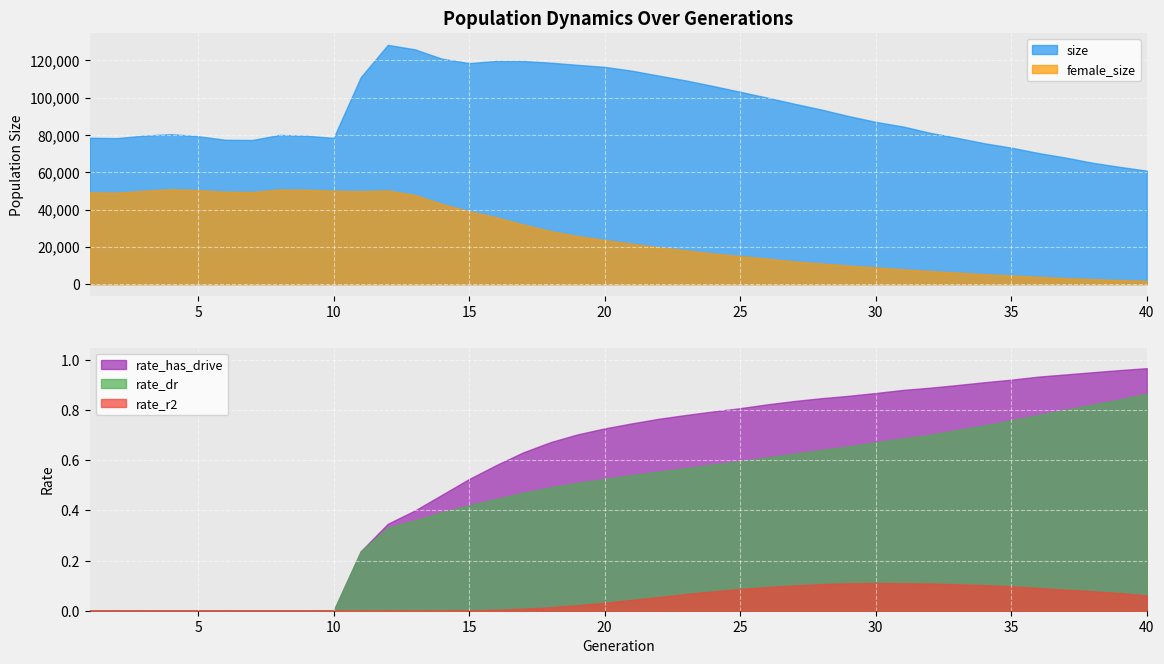

Where is the first local maximum for rate_r2?

30